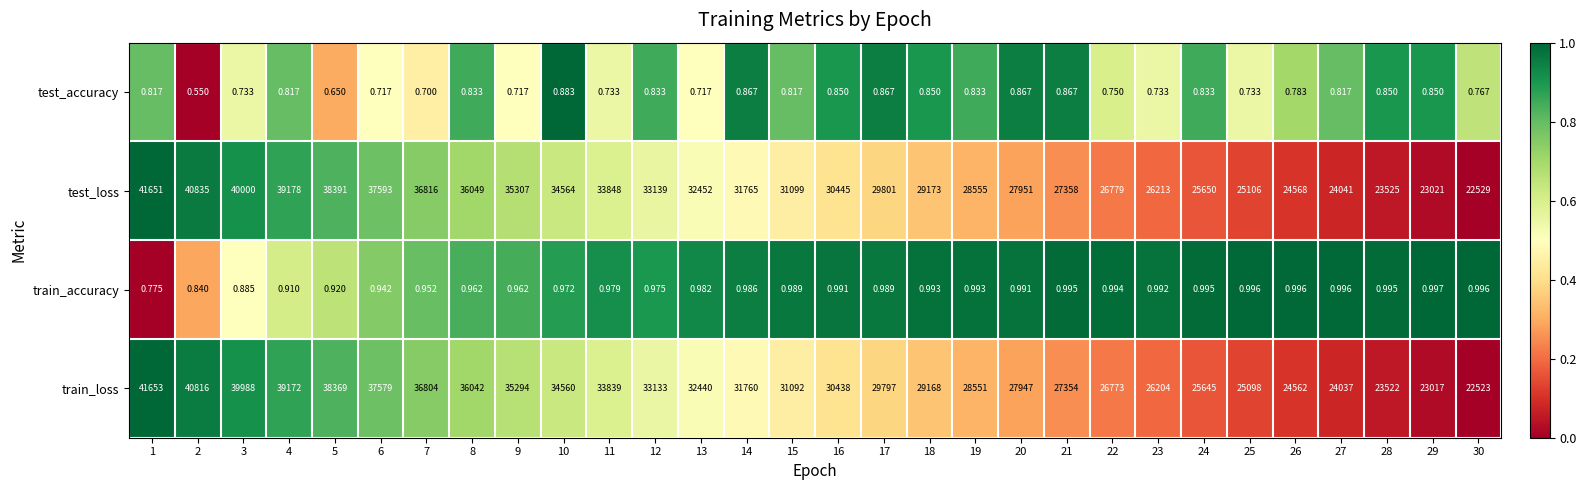

Between 20 and 22, which series saw the biggest shift?

train_loss